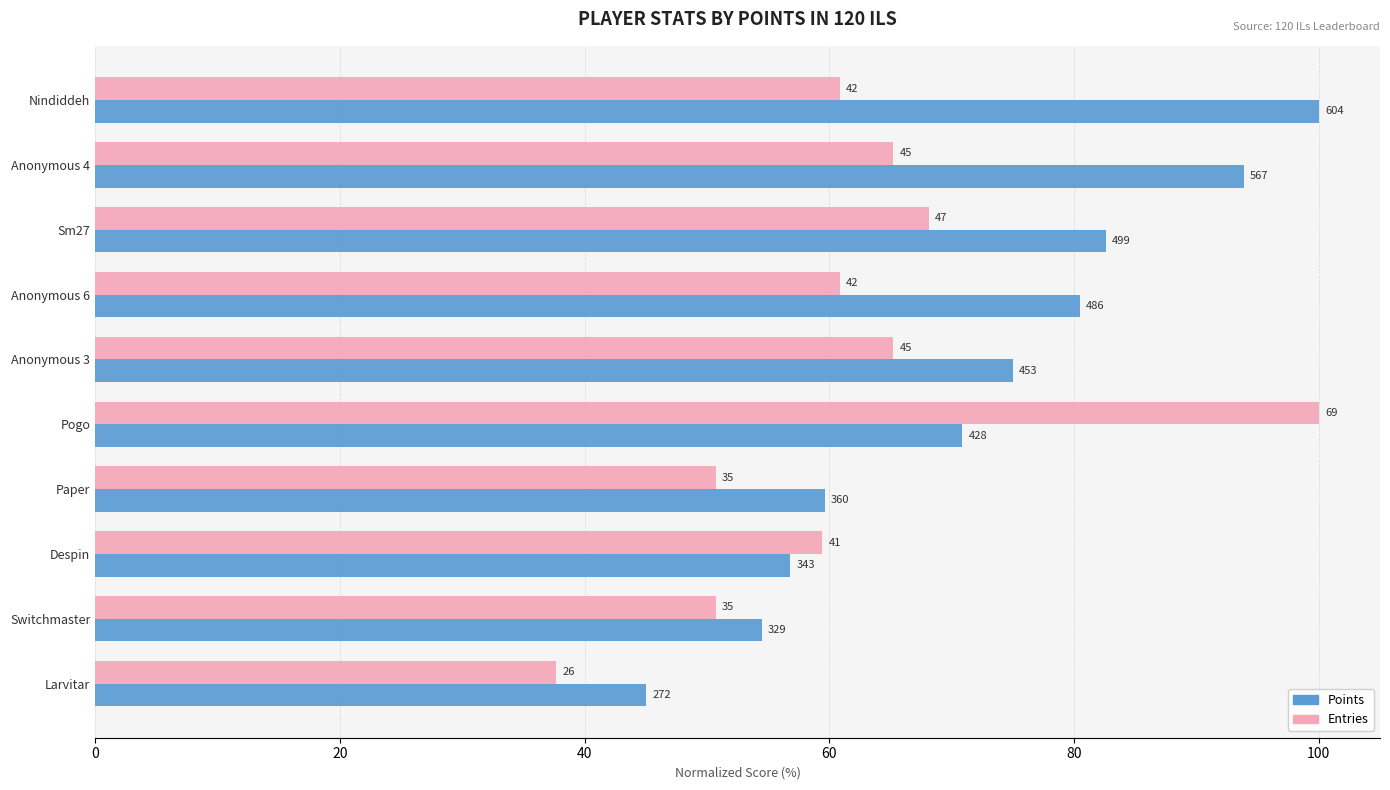

What are all the series names shown in the legend?

Points, Entries